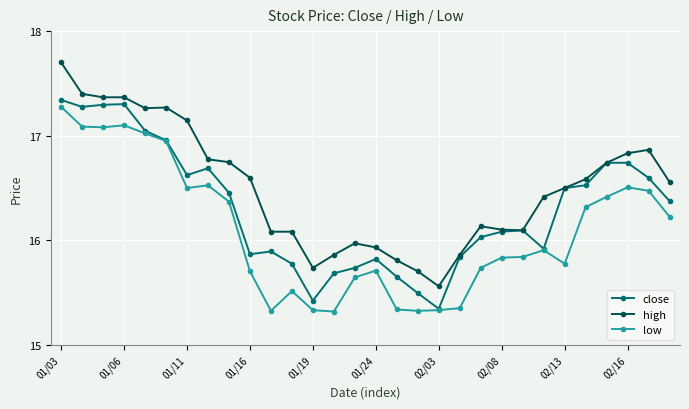

What is the greatest value displayed?

17.7